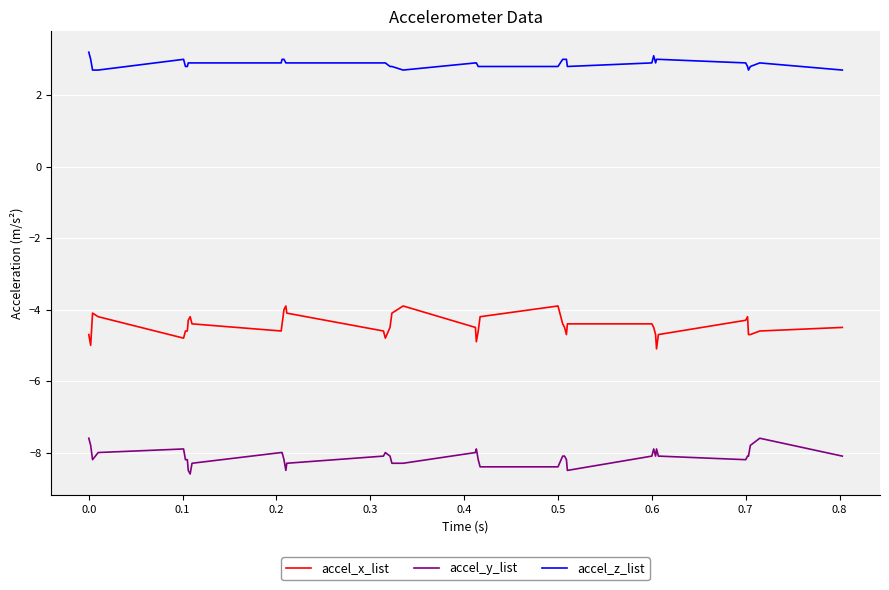

What is the minimum value for accel_z_list?

2.7